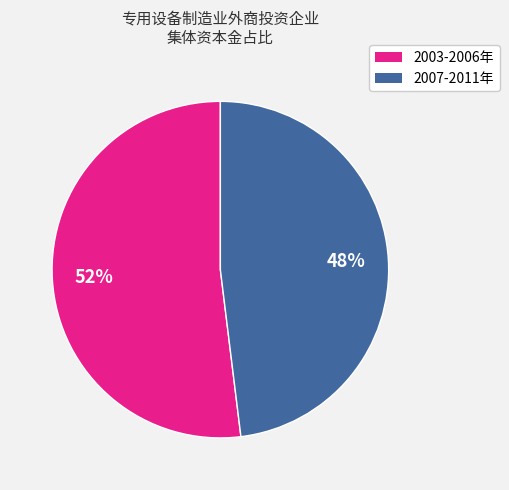

Is there any slice that represents more than half of the pie?

Yes